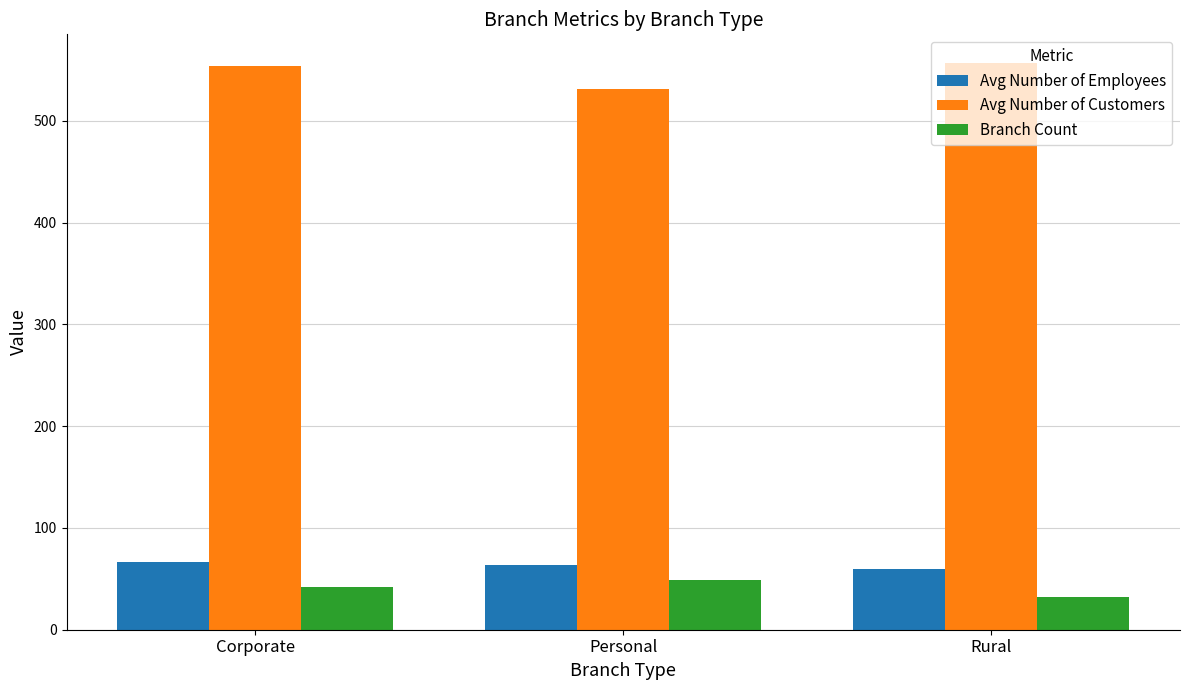

Count the number of data series in this chart.

3